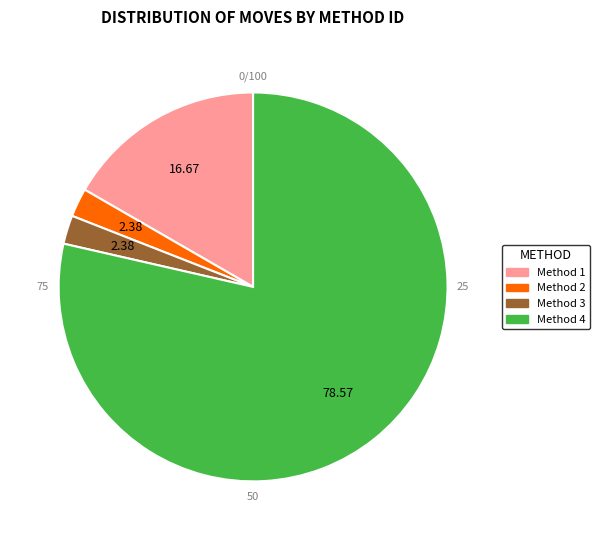

Which slice represents more than half of the pie?

Method 4